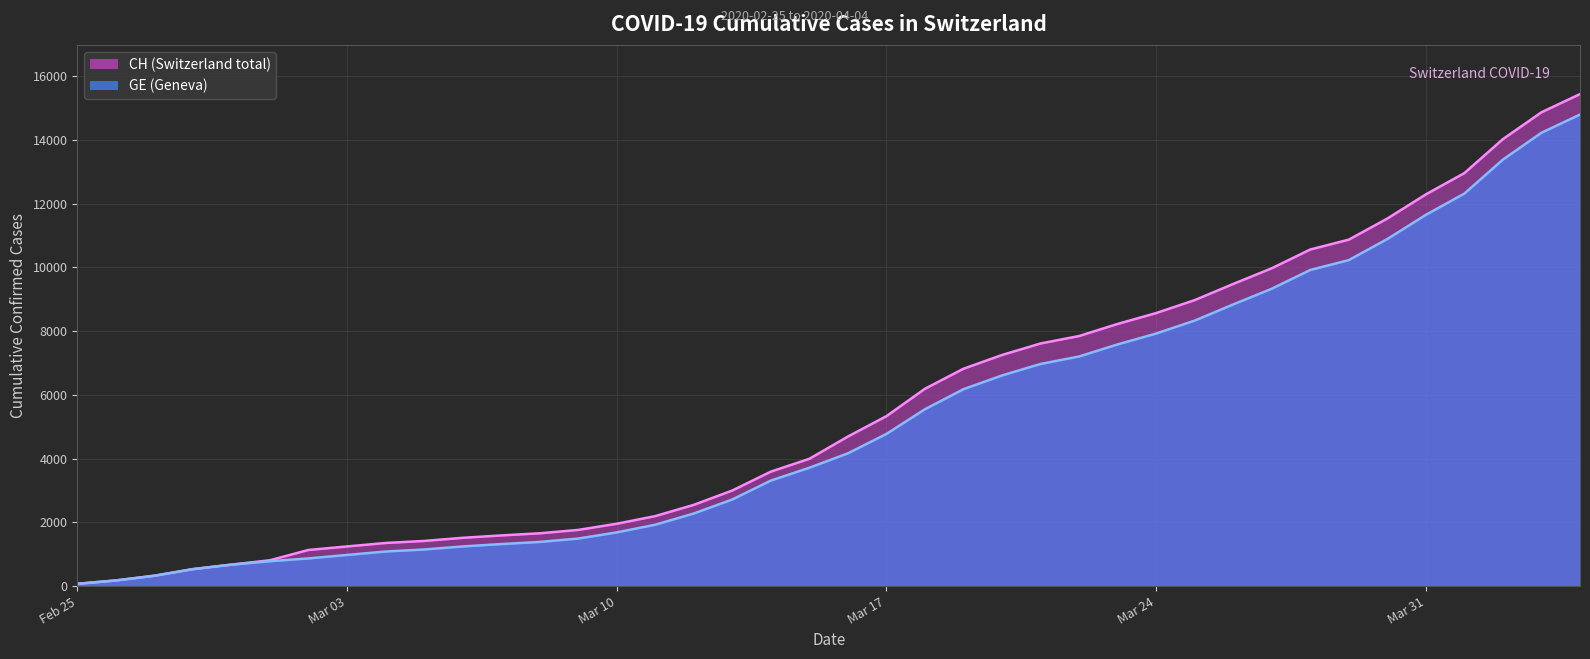

How many values in the GE series are below 4164?

20